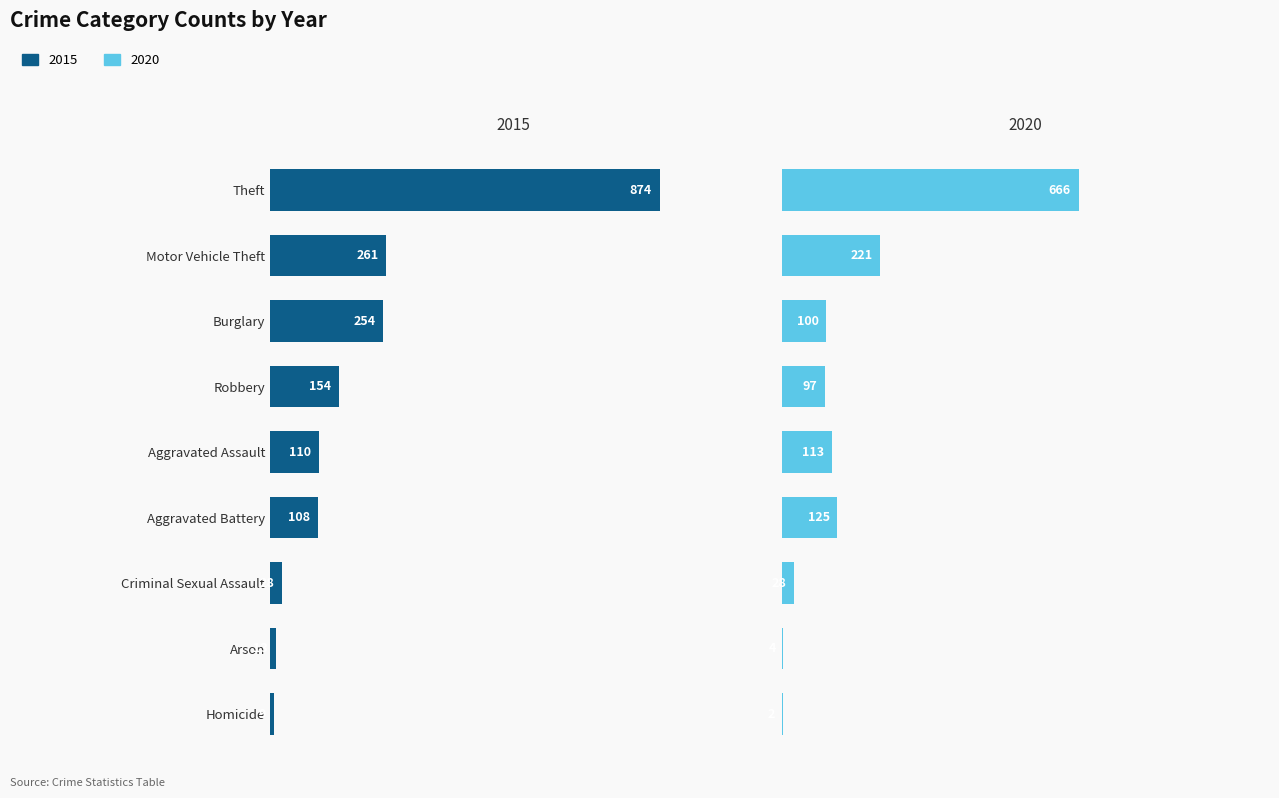

Rank the series by their maximum value, from lowest to highest.

2020, 2015